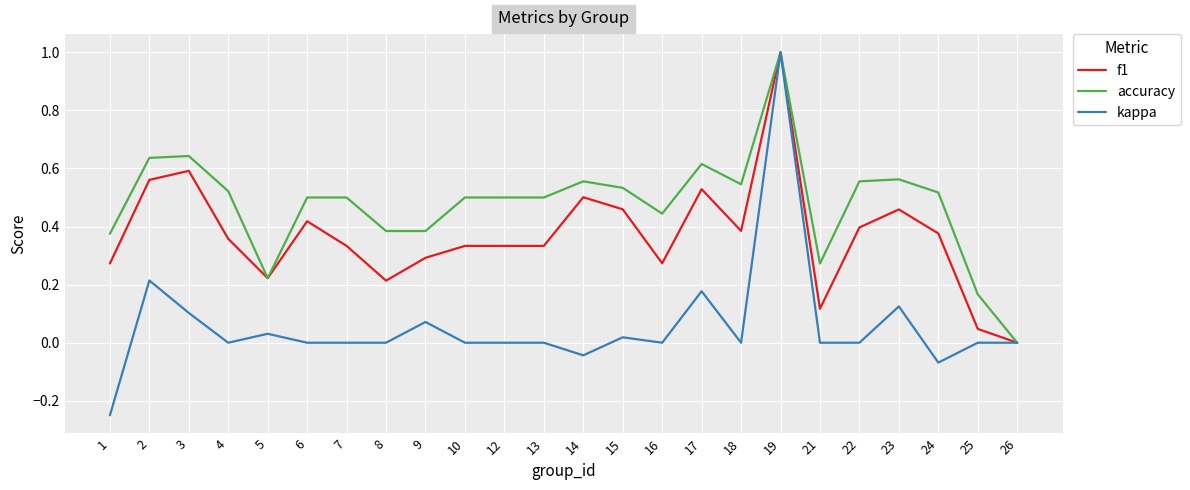

What is the maximum value for accuracy?

1.0